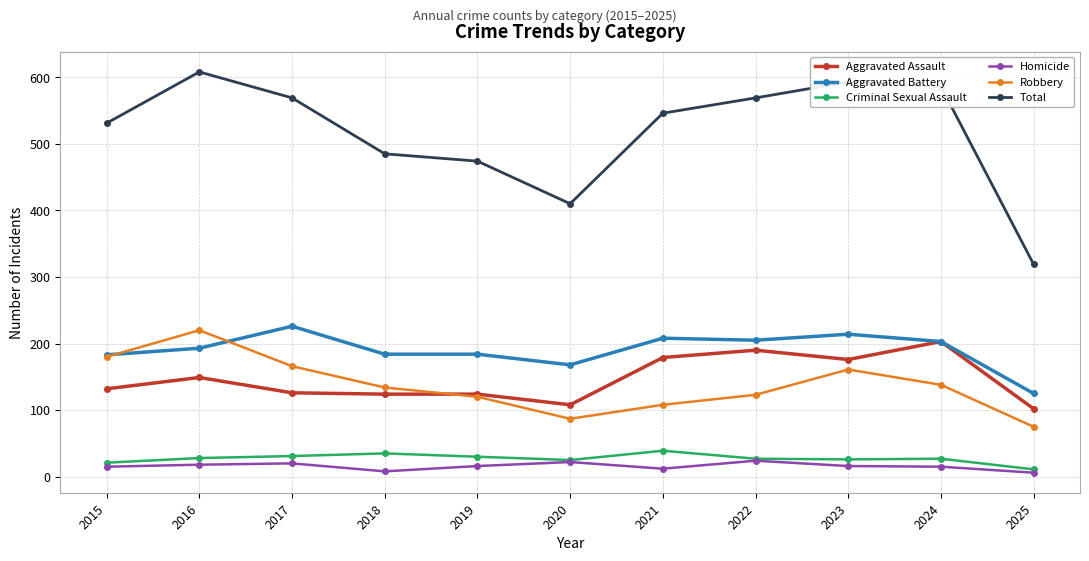

Which series has the widest spread of values?

Total